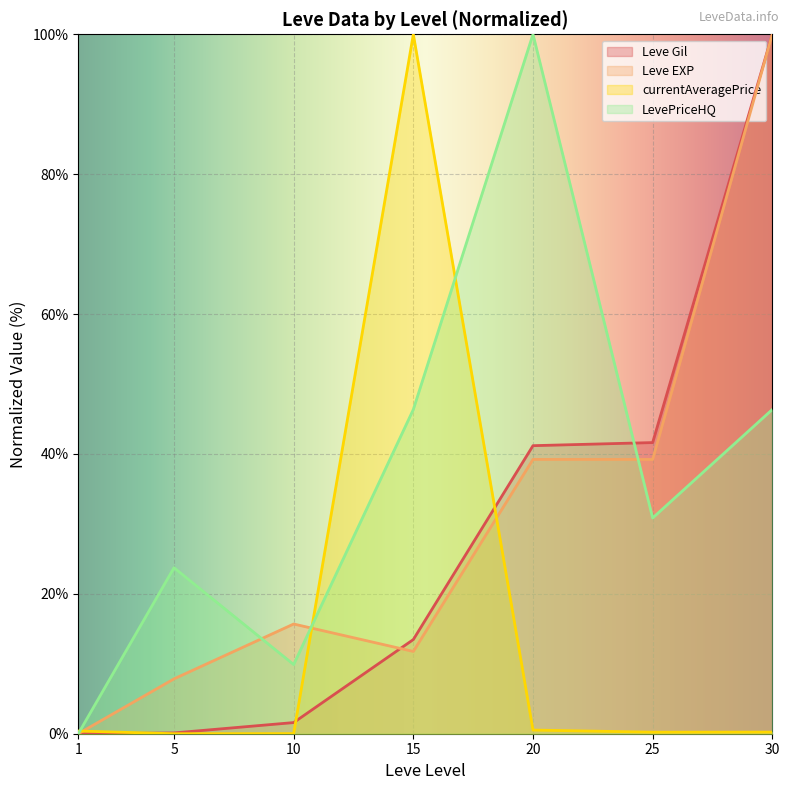

Which series has the largest range (max minus min)?

Leve Gil